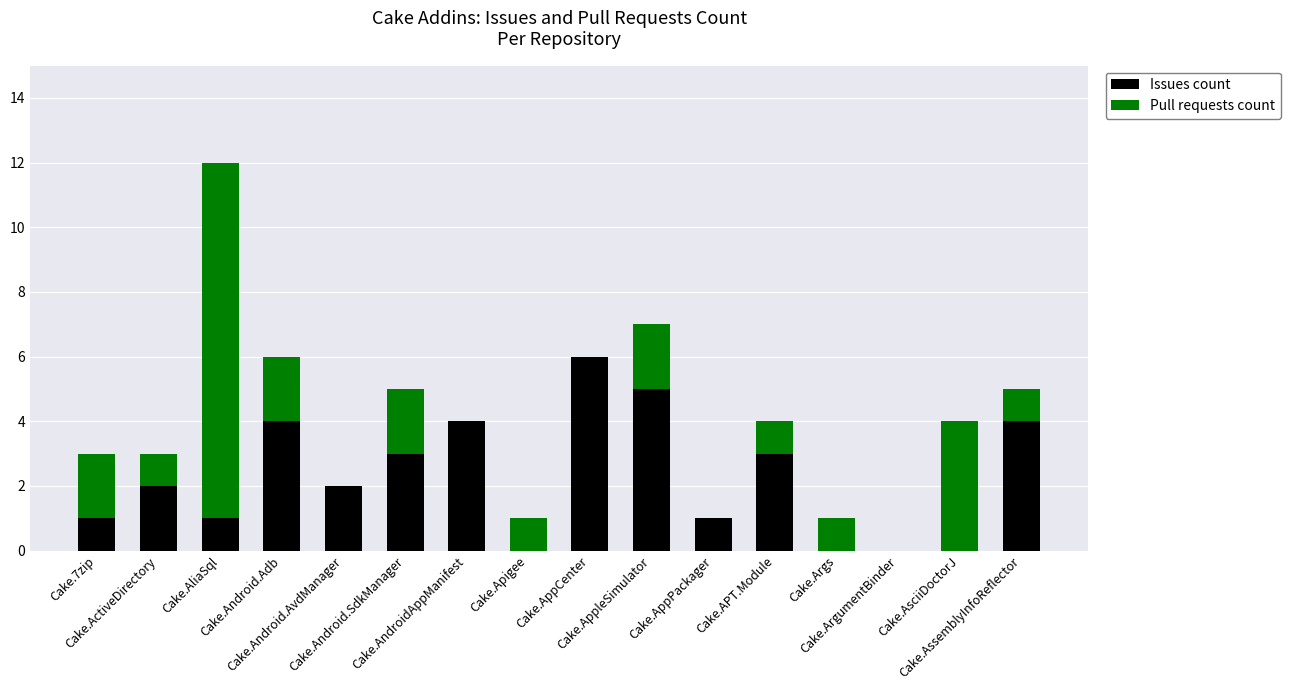

List the labels in order of Issues count value, smallest first.

Cake.Apigee, Cake.Args, Cake.ArgumentBinder, Cake.AsciiDoctorJ, Cake.7zip, Cake.AliaSql, Cake.AppPackager, Cake.ActiveDirectory, Cake.Android.AvdManager, Cake.Android.SdkManager, Cake.APT.Module, Cake.Android.Adb, Cake.AndroidAppManifest, Cake.AssemblyInfoReflector, Cake.AppleSimulator, Cake.AppCenter